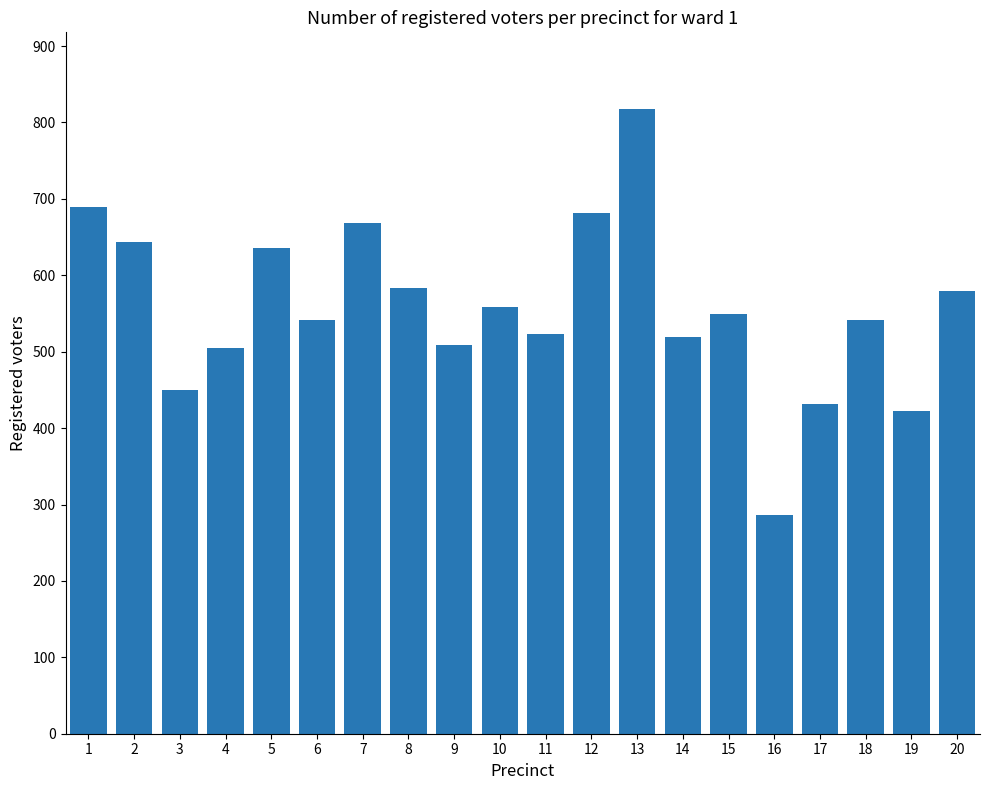

Between 14 and 3, which is larger?

14